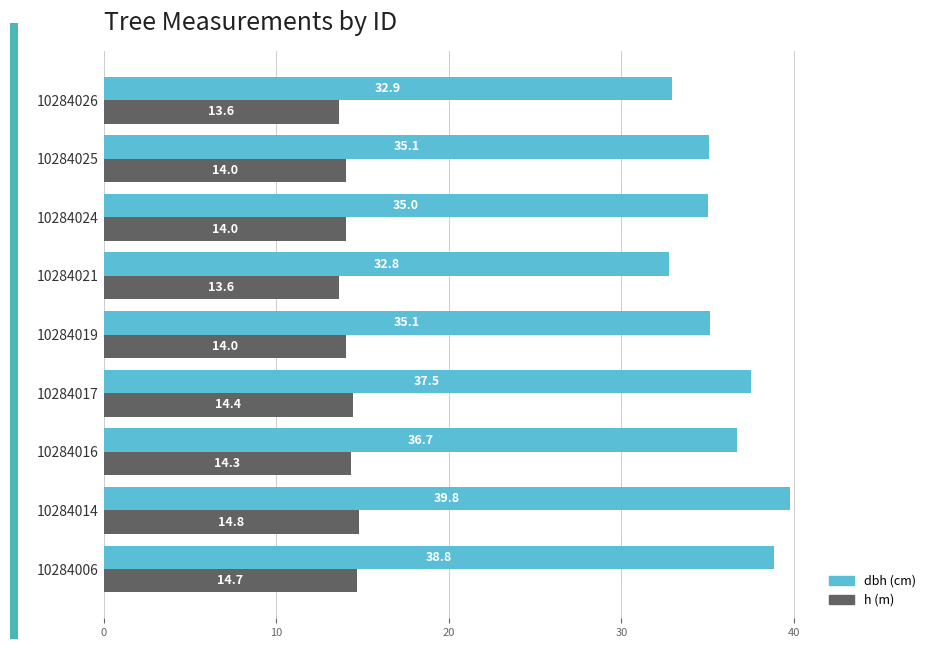

What is the difference between the highest and lowest values at 10284026?

19.3